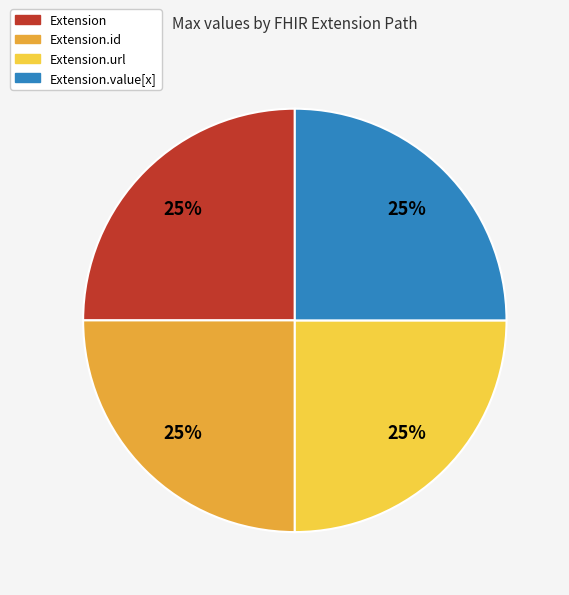

Does any single category account for the majority?

No